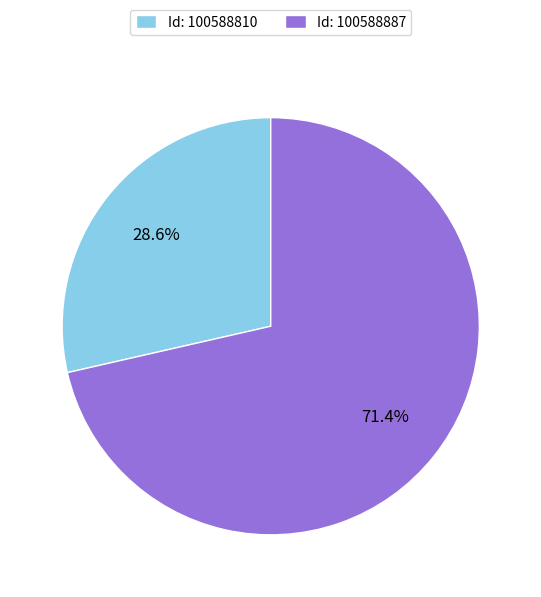

How many segments does this pie chart have?

2